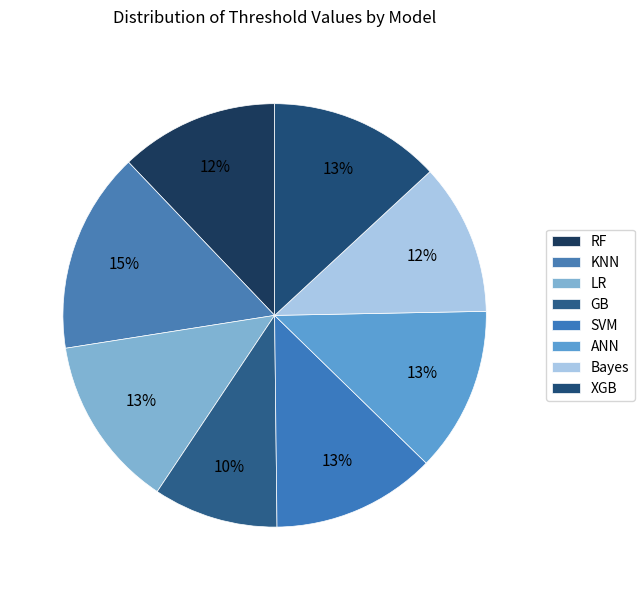

Is the sum of GB and RF greater than half?

No